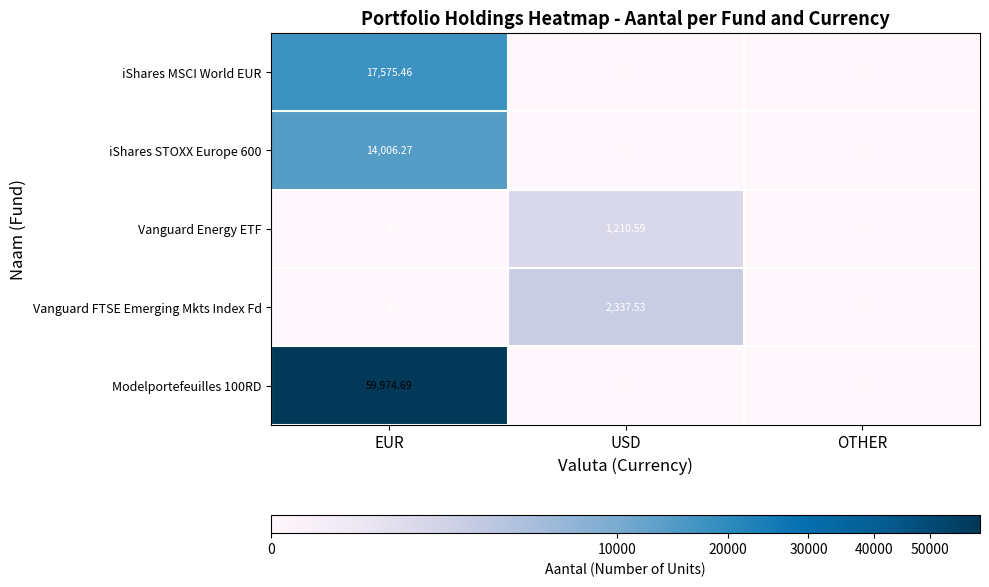

Is the value of Vanguard FTSE Emerging Mkts Index Fd at USD greater than the value of Vanguard Energy ETF at EUR?

Yes